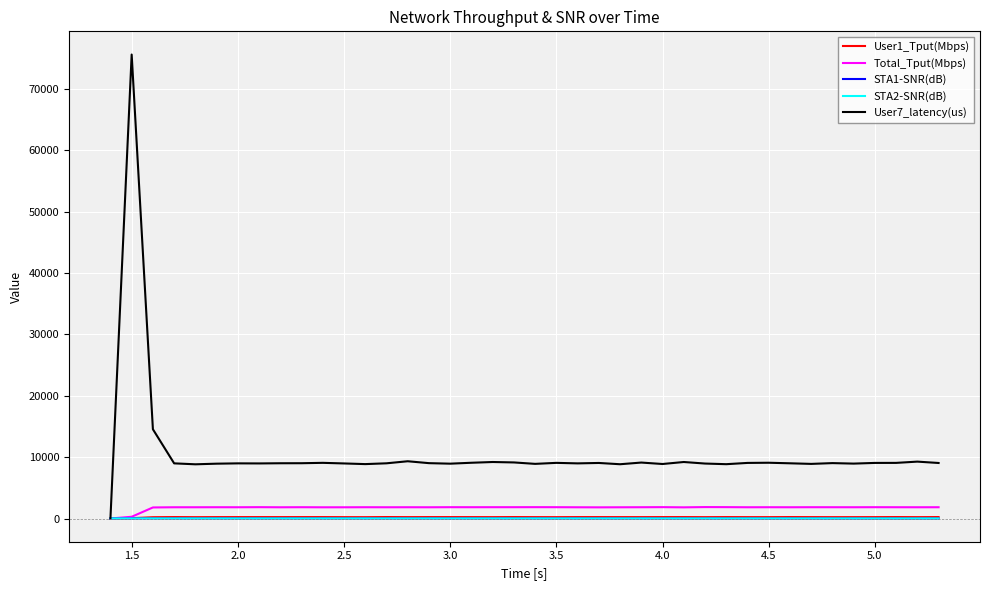

What is the maximum value shown in the chart?

75633.0